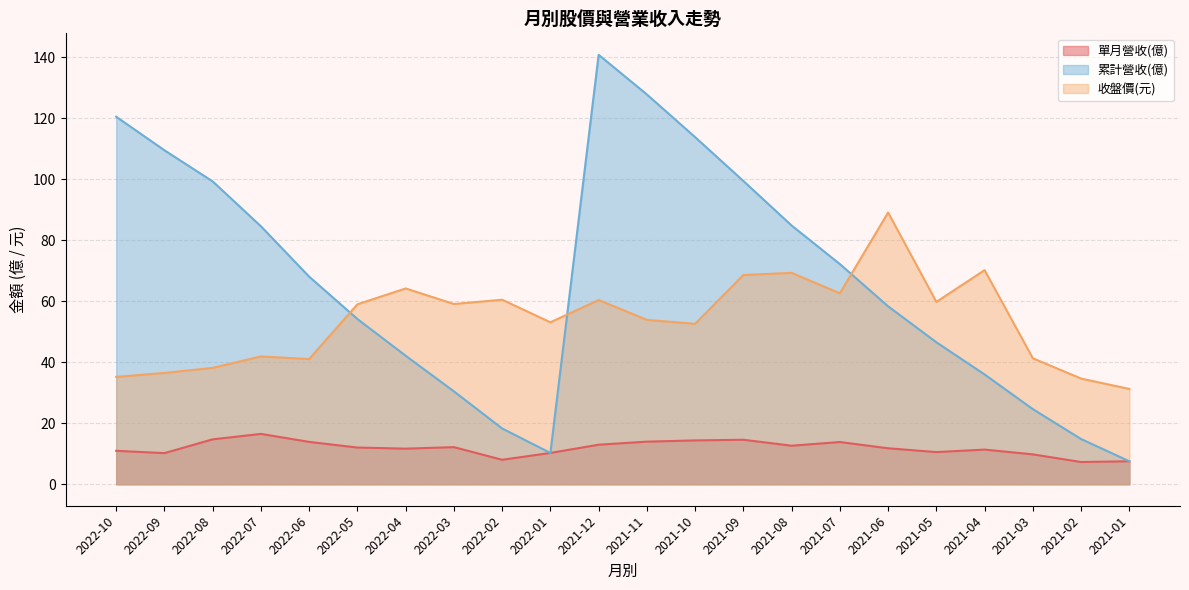

At which label does 收盤價 first exceed 59?

2022-04